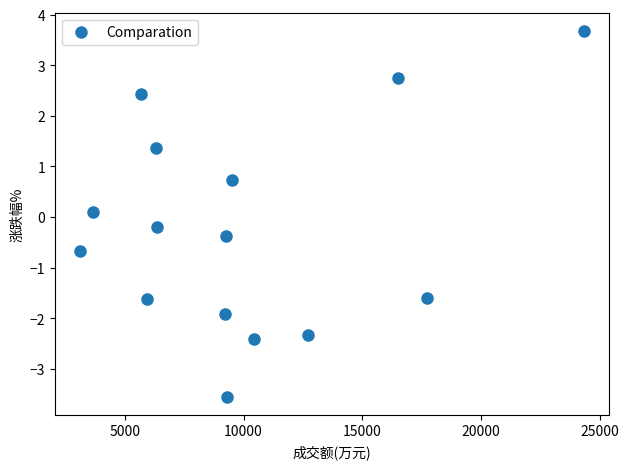

What is the range of X values (max minus min)?

21241.0